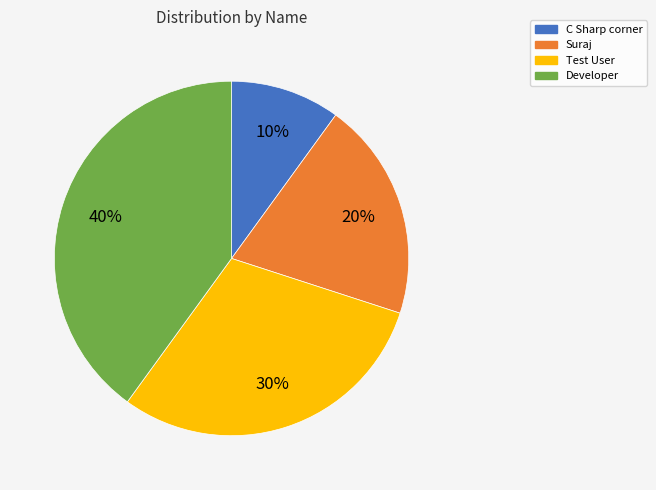

What is the smallest slice in the pie chart?

C Sharp corner